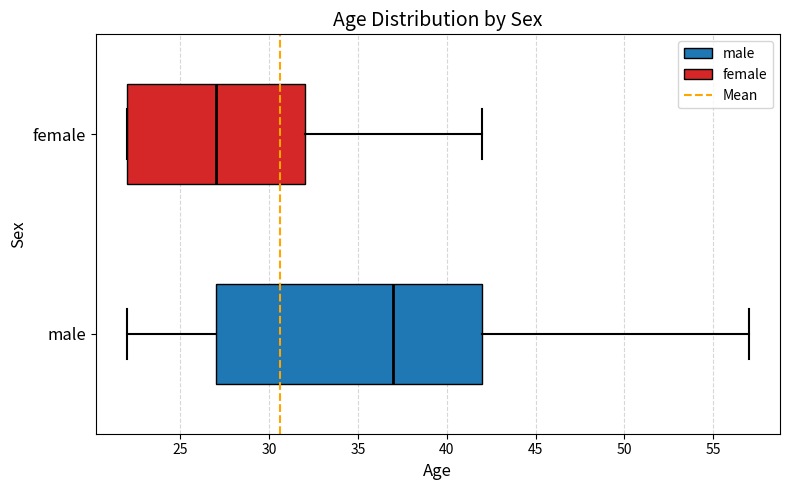

Comparing the boxes themselves (not the whiskers), which one is the widest?

male